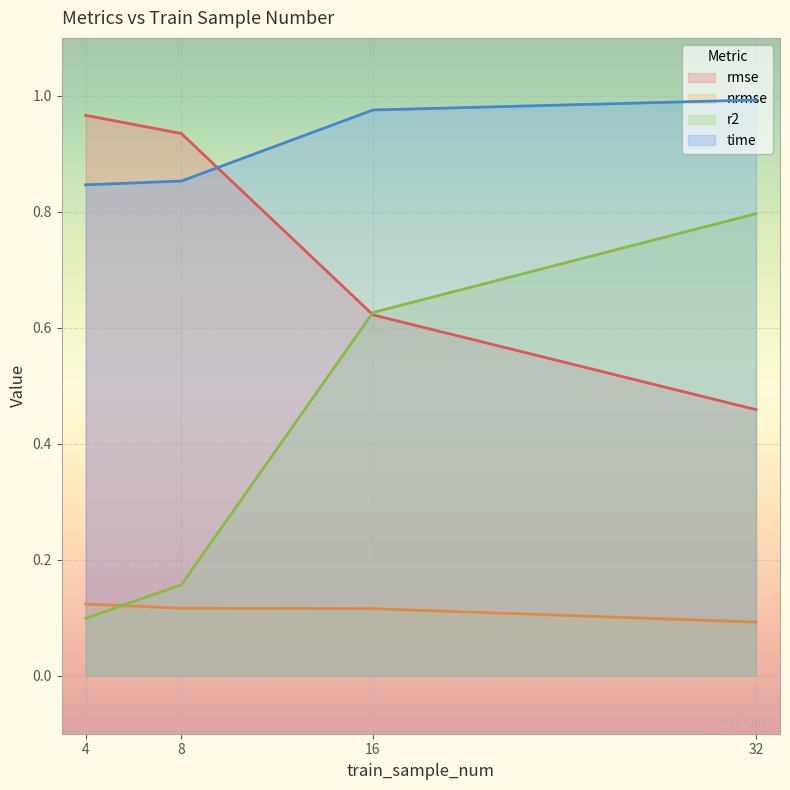

What is the value of the time point at the 4th from the left?

1.0